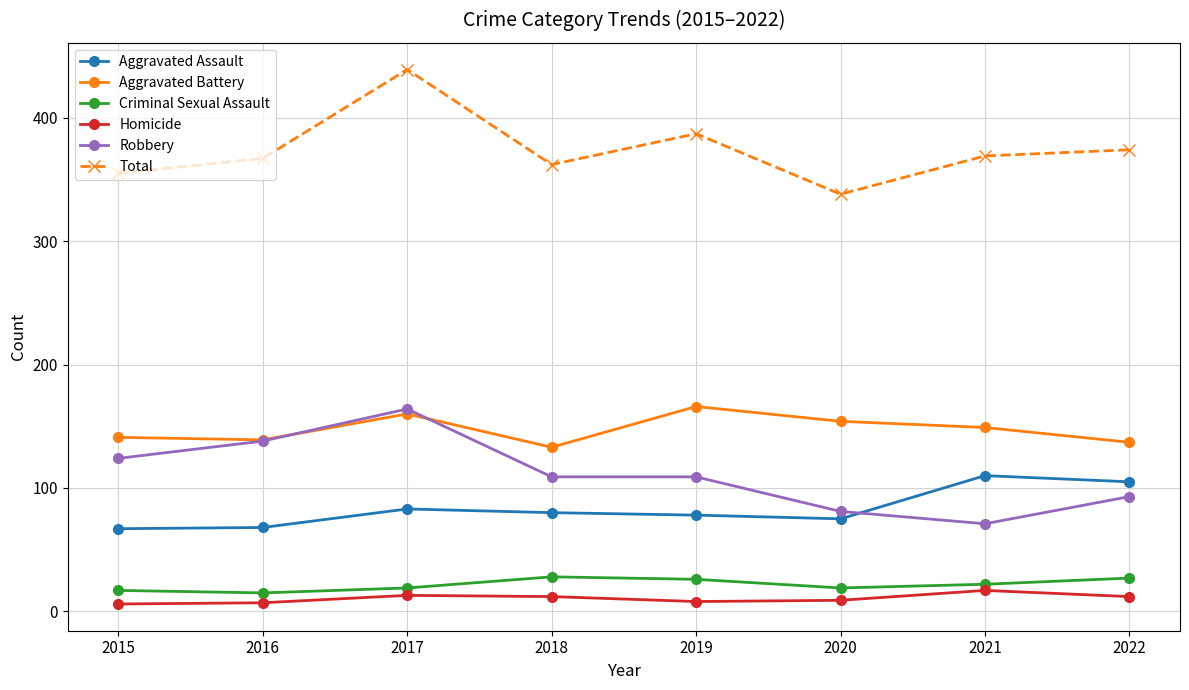

What is the maximum value shown in the chart?

439